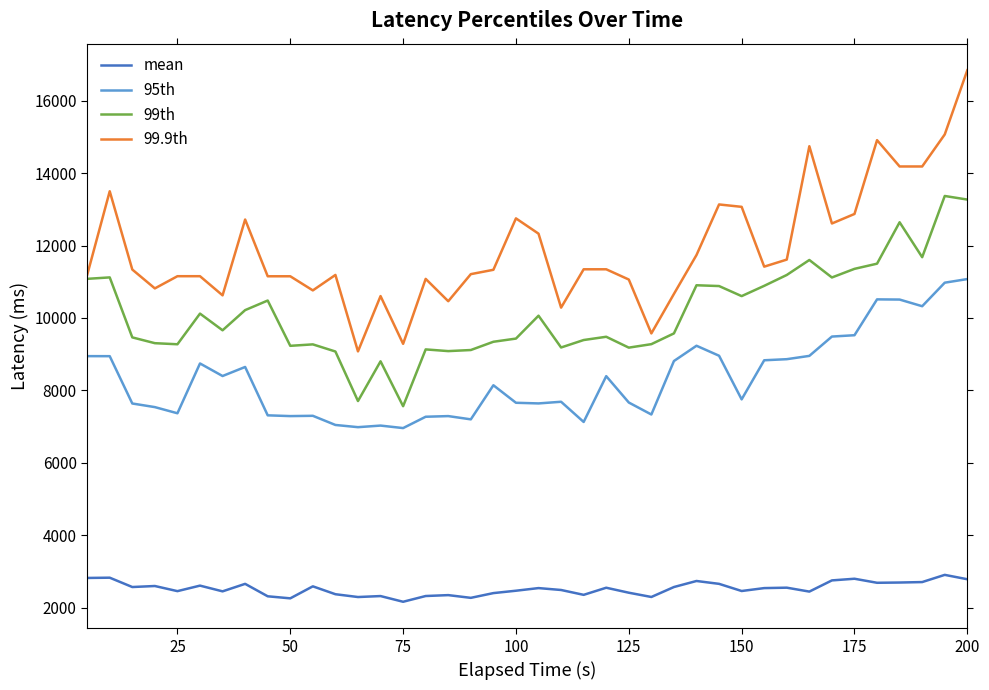

What is the greatest value displayed?

16843.0